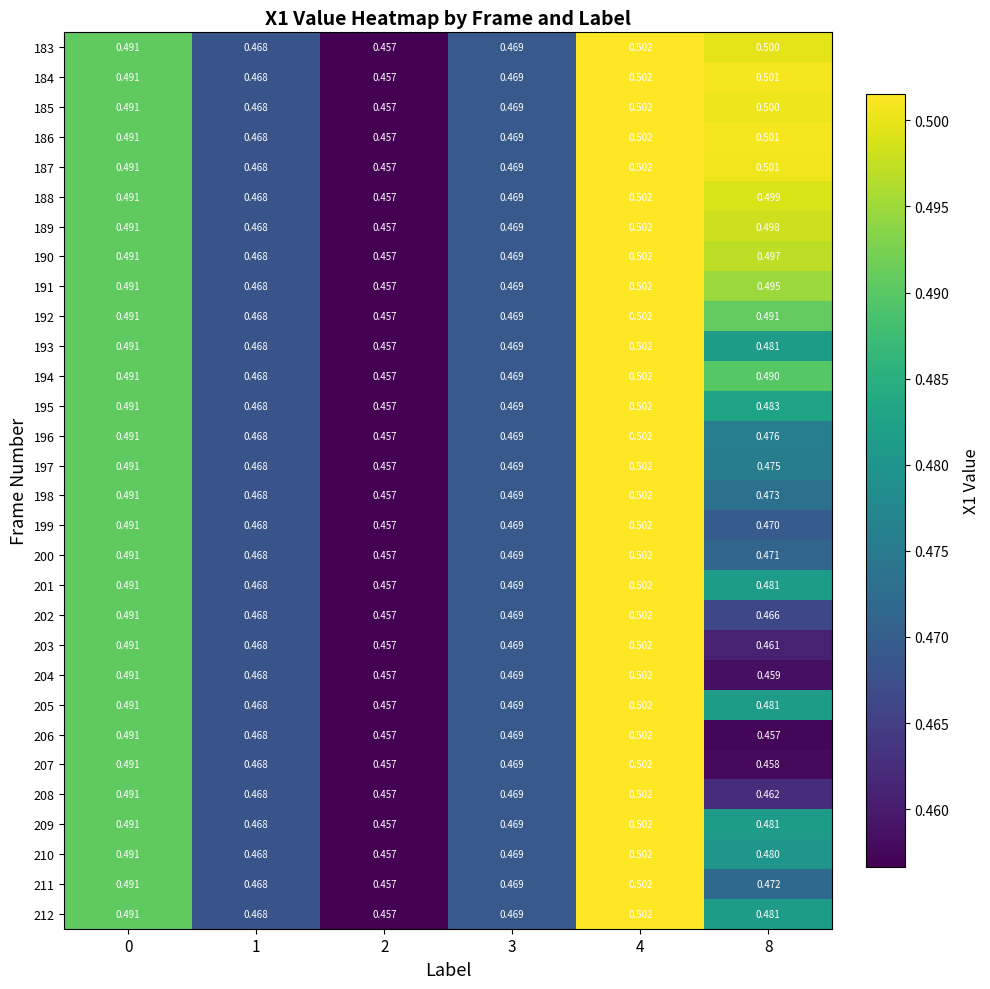

Is the value of 197 at 0 greater than the value of 211 at 8?

Yes